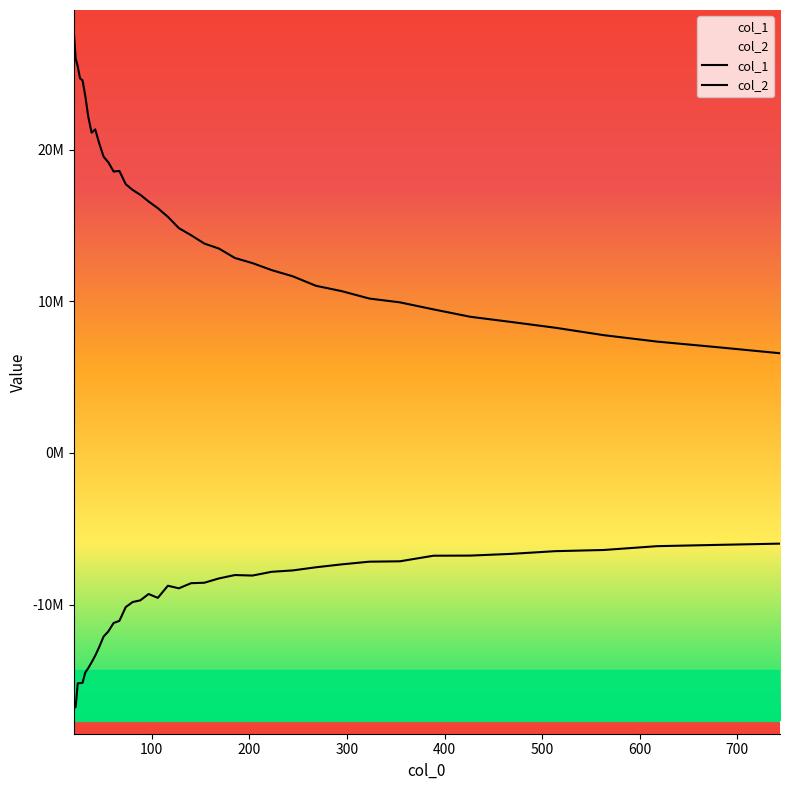

How many values in the col_2 series are below -8757260?

21